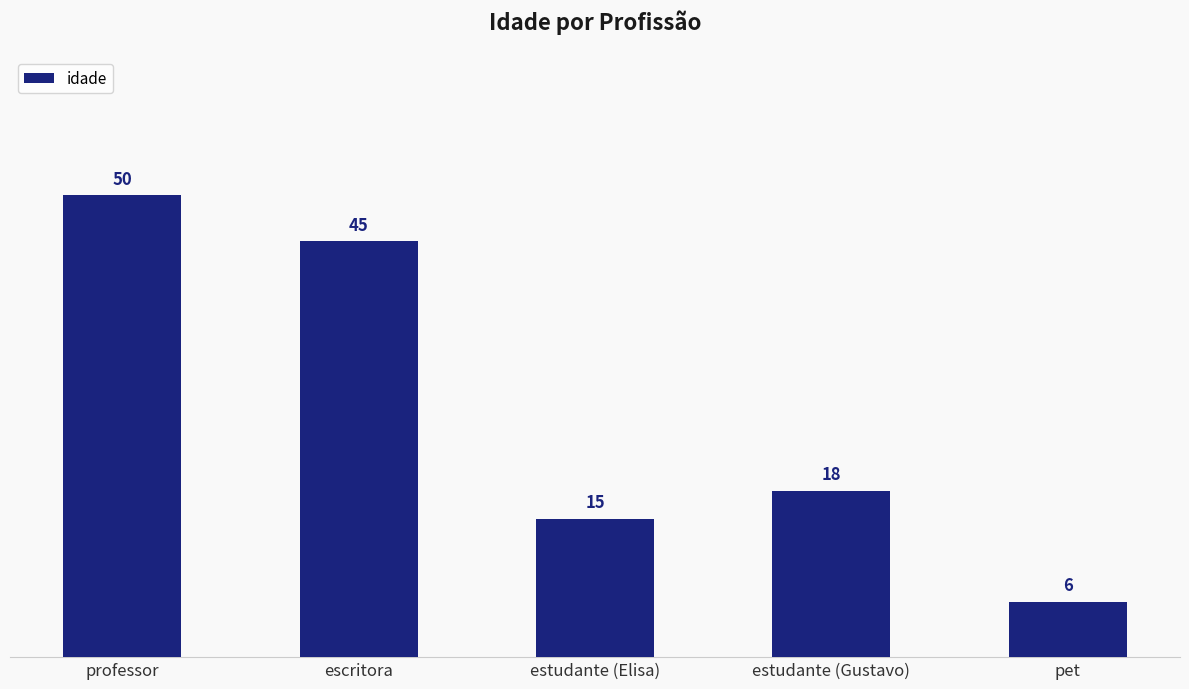

What is the change in value from estudante (Elisa) to estudante (Gustavo)?

+3